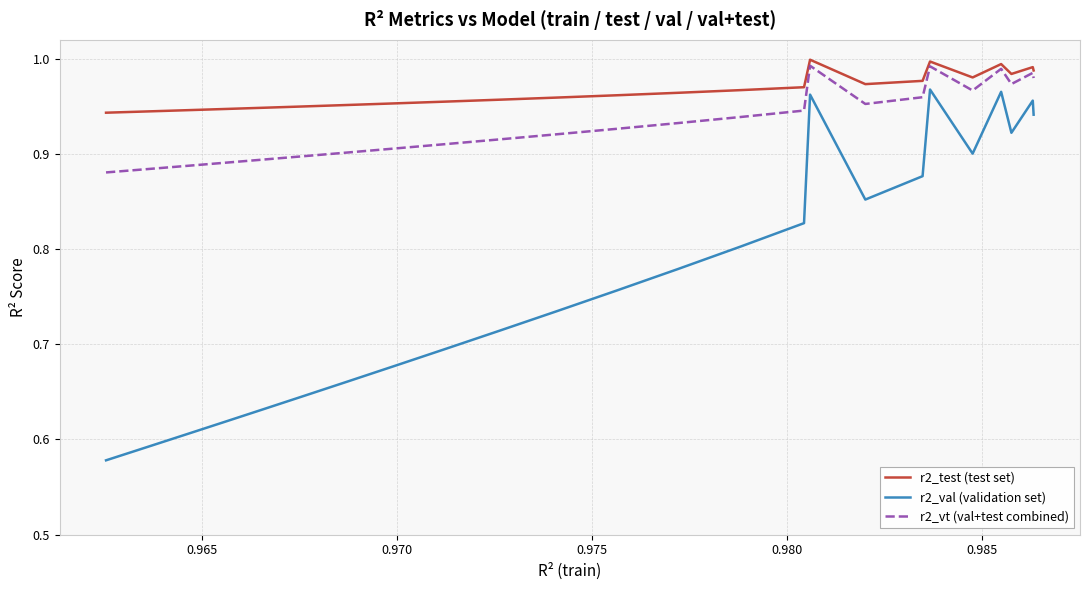

List the series in order of their peak value, highest first.

r2_test (test set), r2_vt (val+test combined), r2_val (validation set)